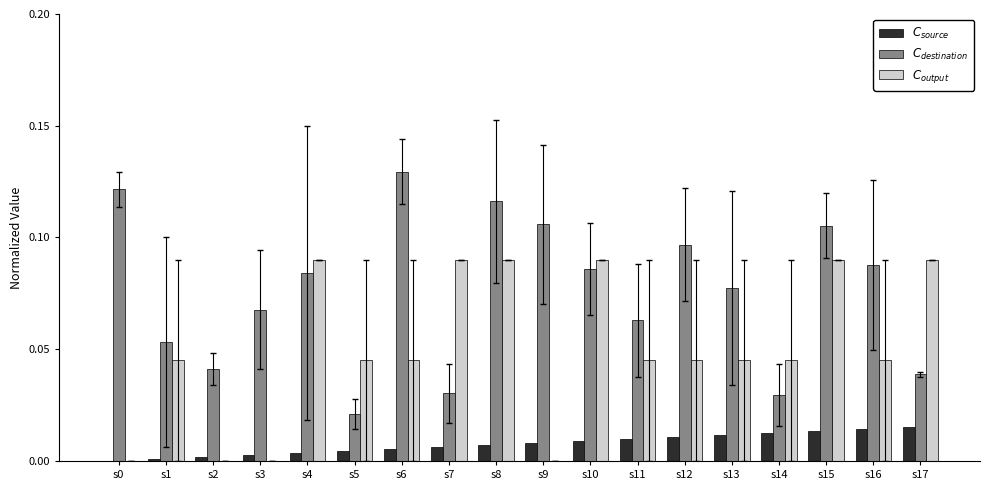

Rank the series at s9 from lowest to highest value.

$C_{output}$, $C_{source}$, $C_{destination}$